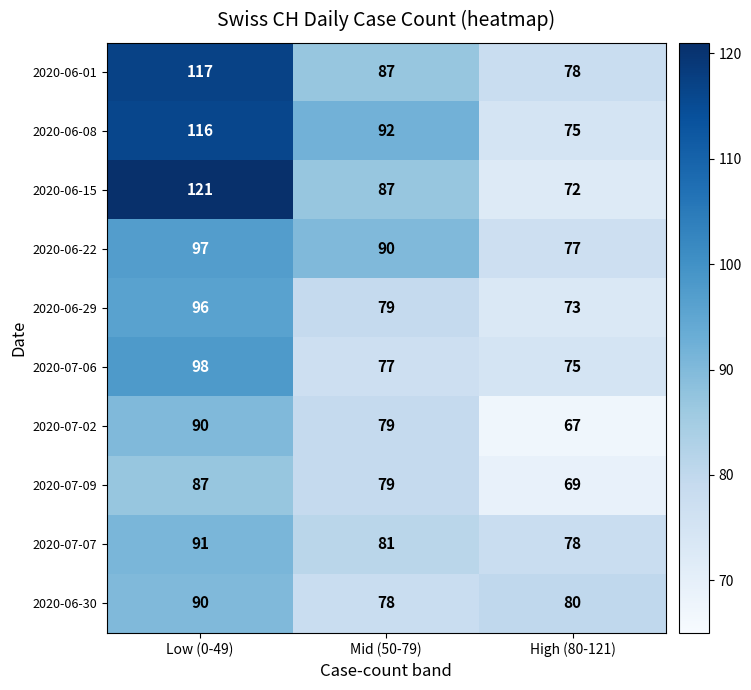

What is the maximum value shown in the chart?

121